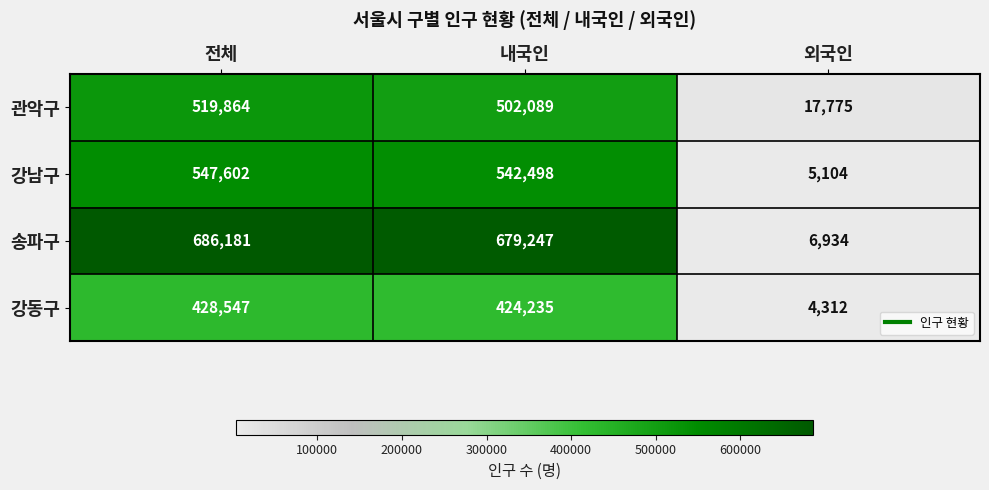

What is the approximate value of 송파구 at 전체, to the nearest 100?

686200